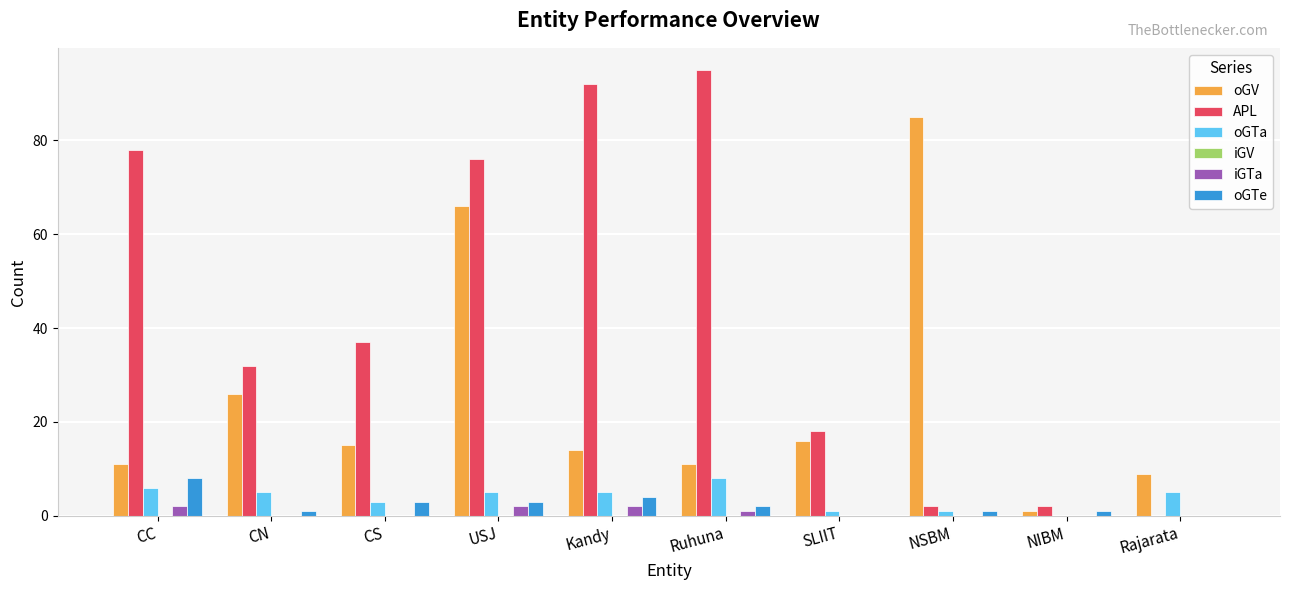

What is the maximum value shown in the chart?

95